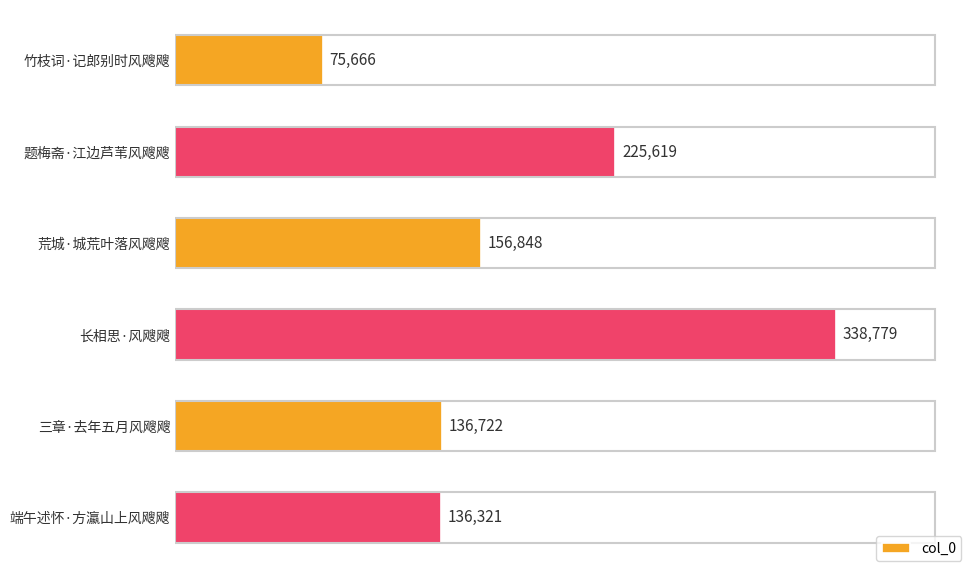

What is the maximum value shown in the chart?

338779